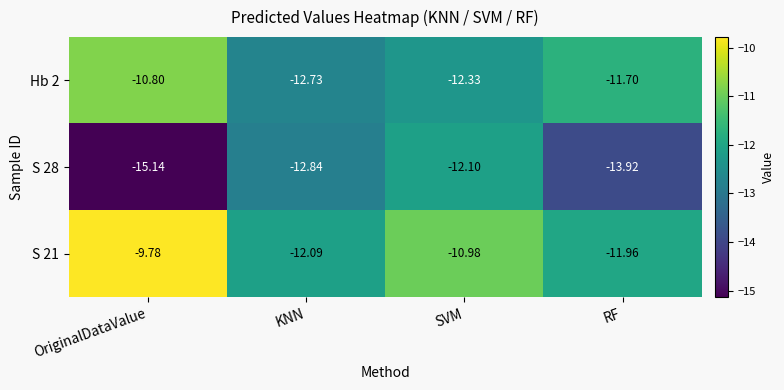

At which label does Hb 2 first exceed -11?

OriginalDataValue